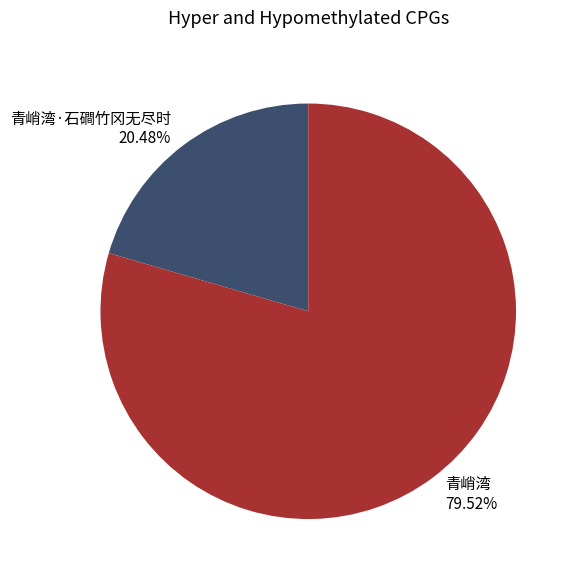

Which category has the biggest portion of the pie?

青峭湾